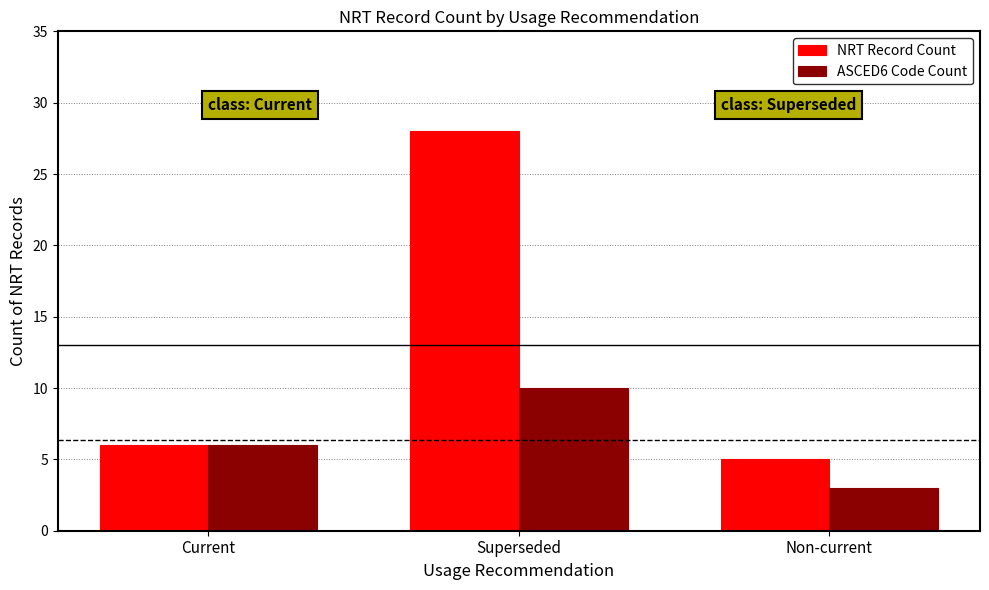

Which series has the largest range (max minus min)?

NRT Record Count